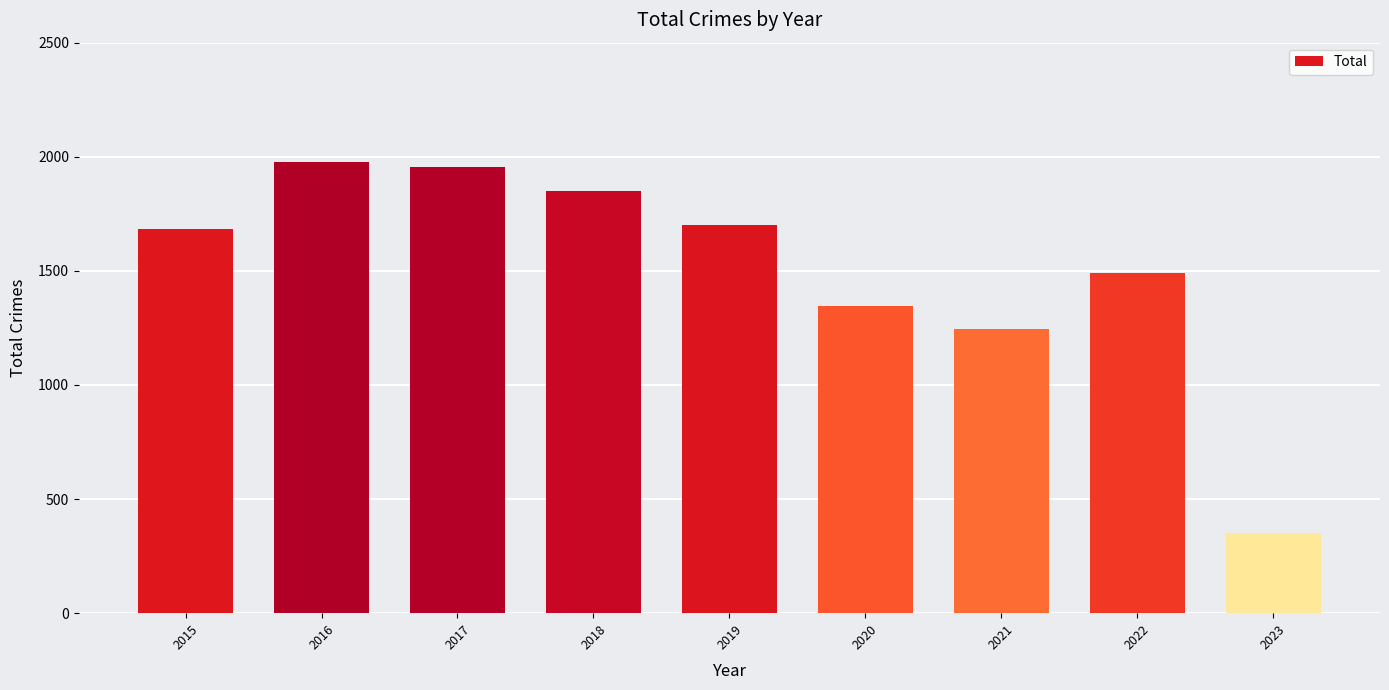

What is the minimum value shown in the chart?

351